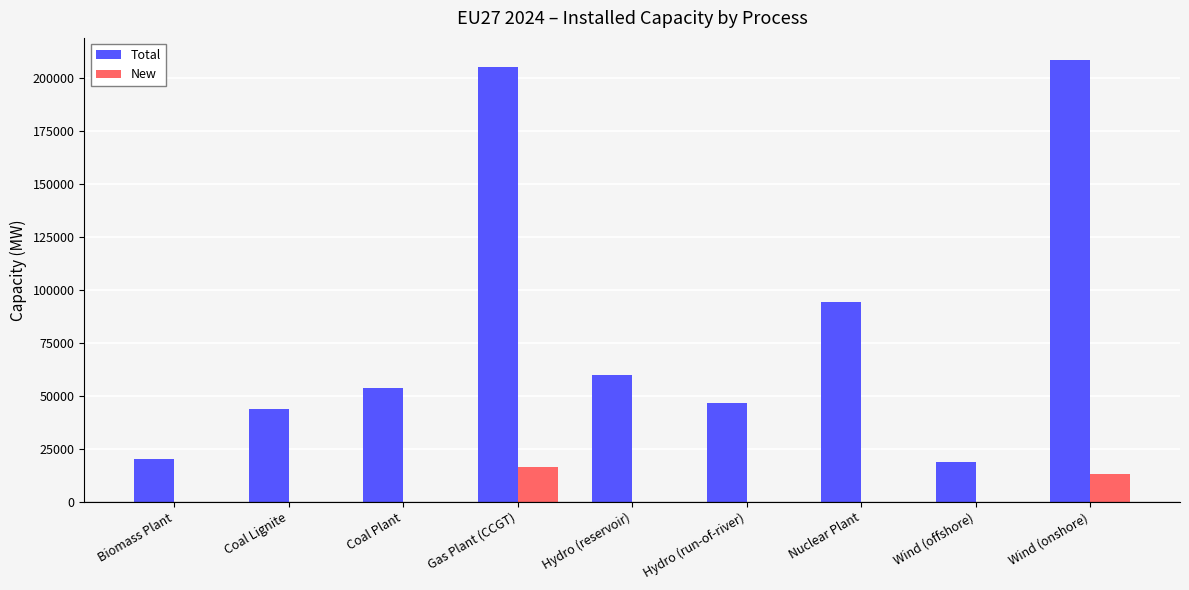

The value of New at Gas Plant (CCGT) is 16438.4. True or false?

True